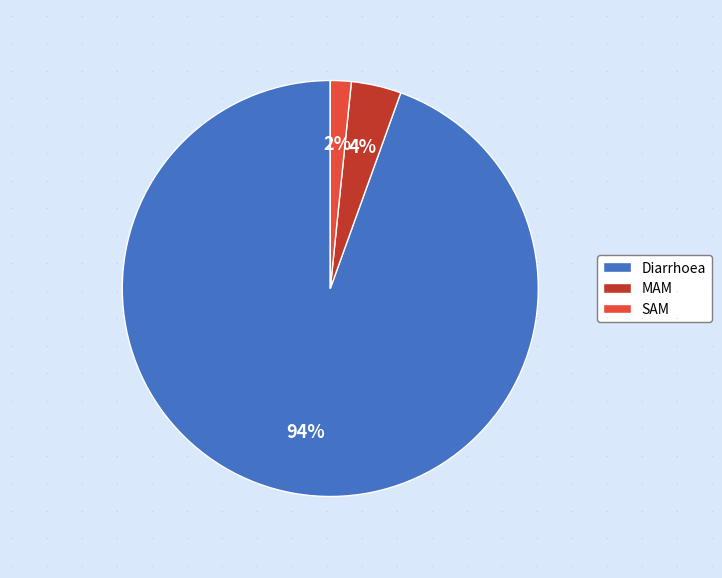

How many slices are in this pie chart?

3